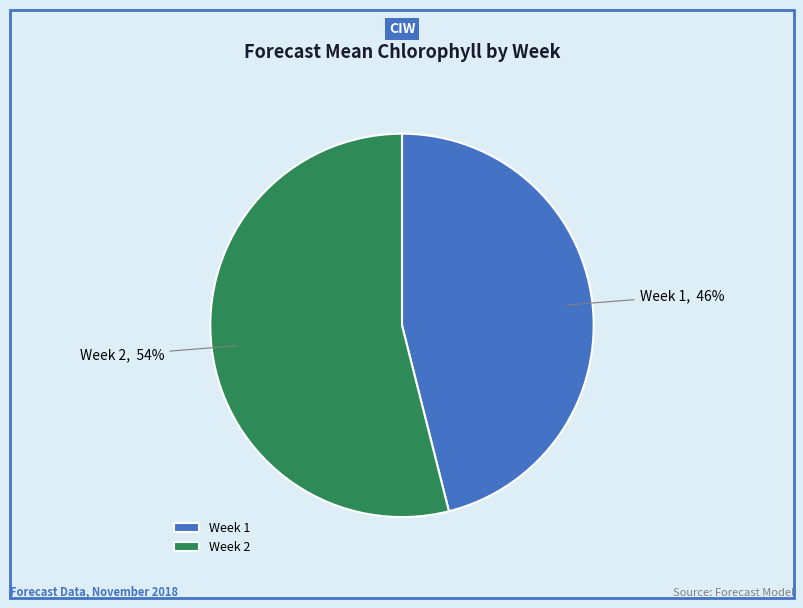

Count the number of slices in the pie.

2